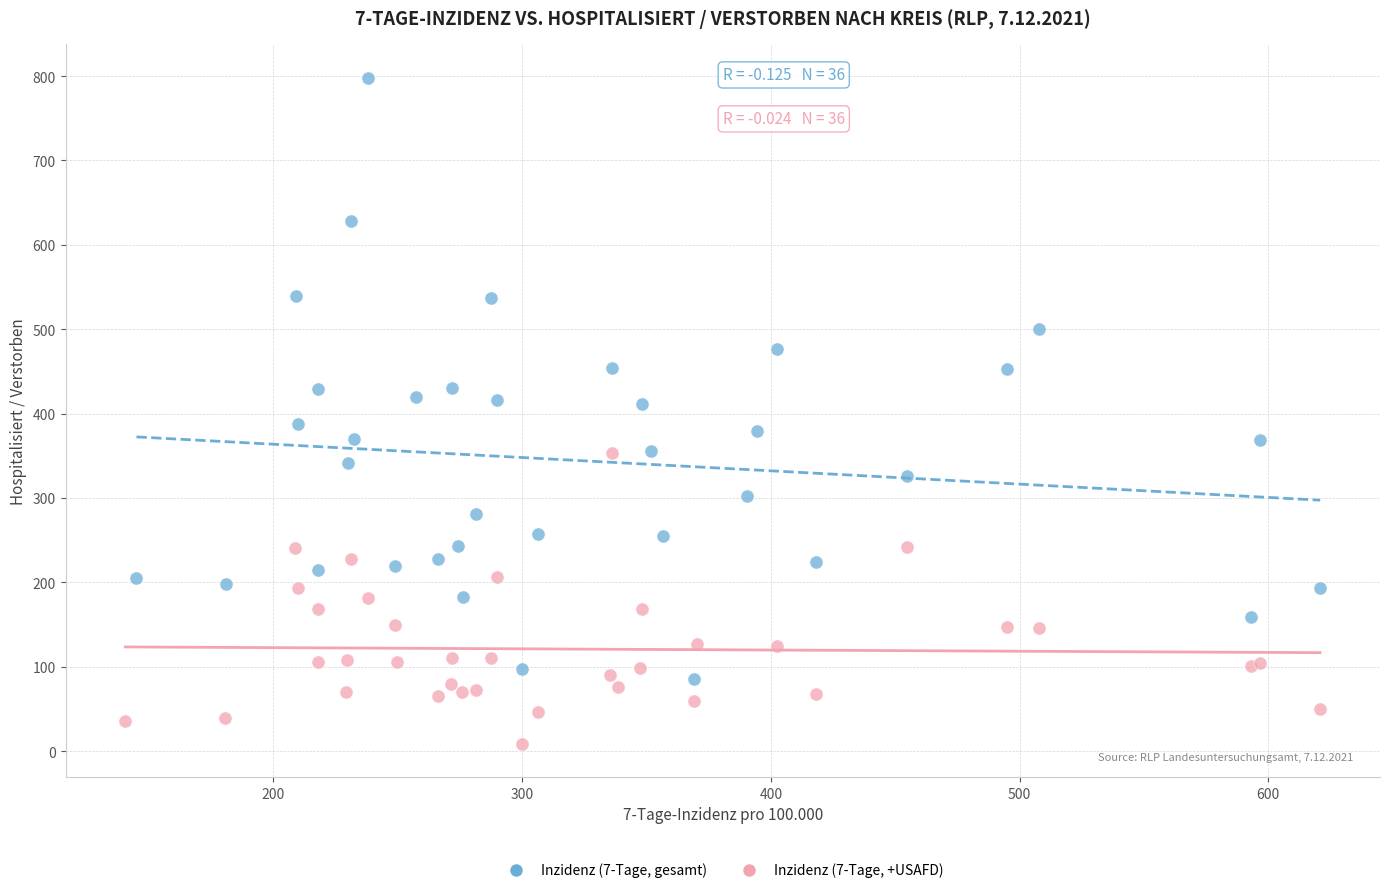

Which series reaches the minimum Y coordinate?

Inzidenz (7-Tage, +USAFD)